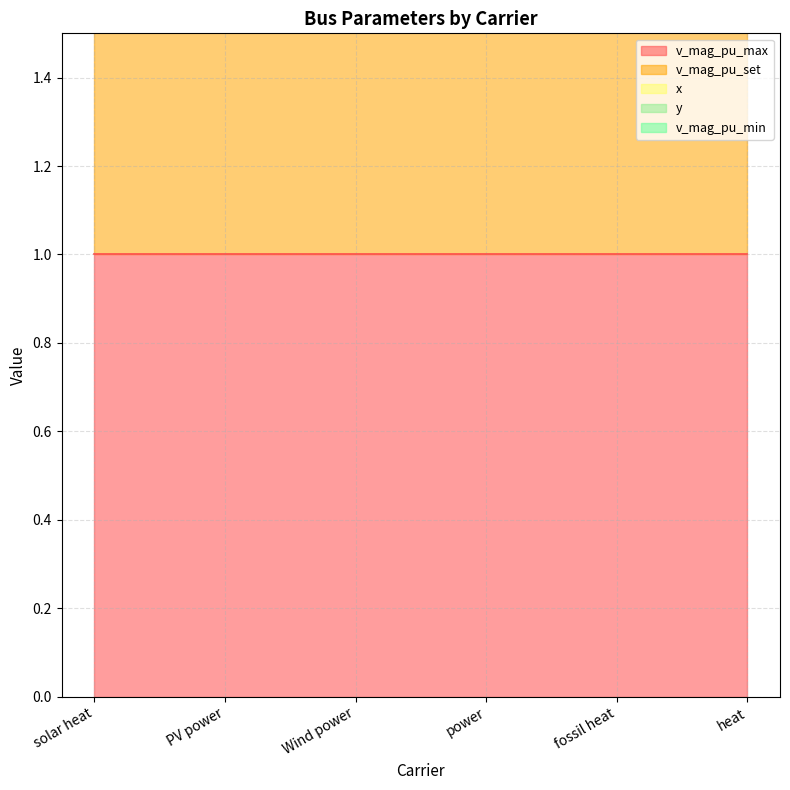

Which has a higher value, solar heat or PV power?

solar heat